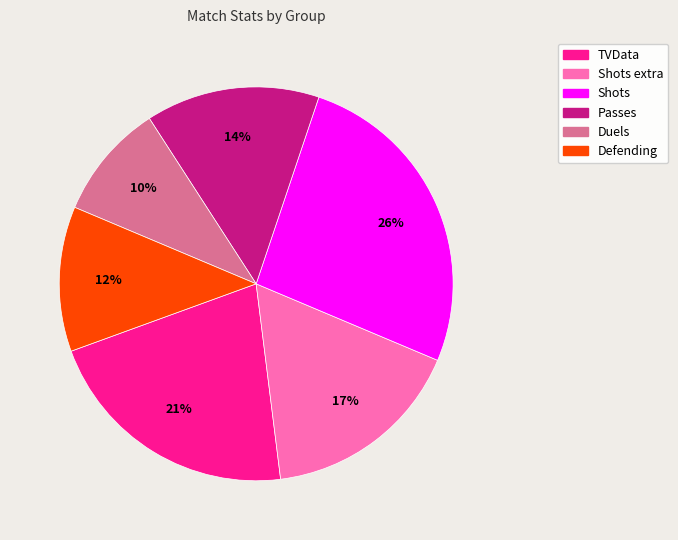

How many segments does this pie chart have?

6